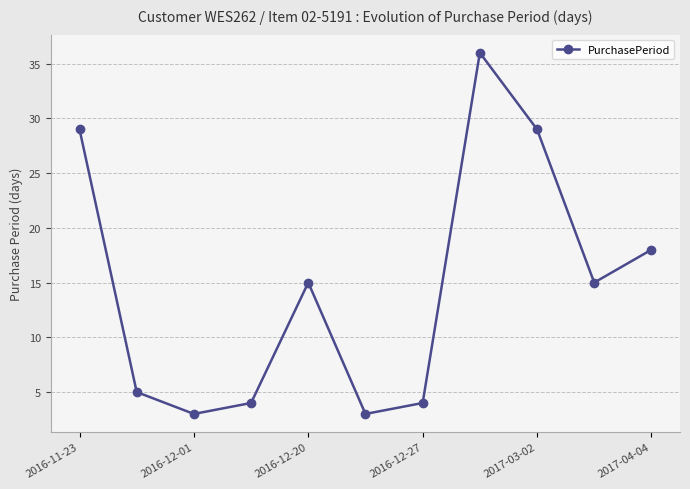

What is the greatest value displayed?

36